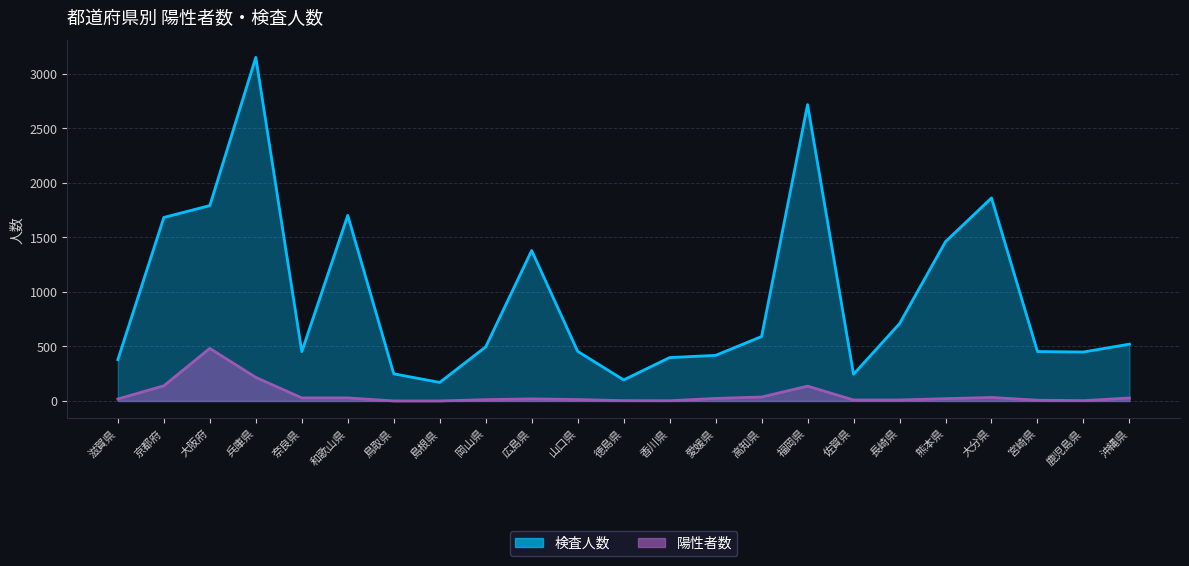

What is the total value across all series at 沖縄県?

548